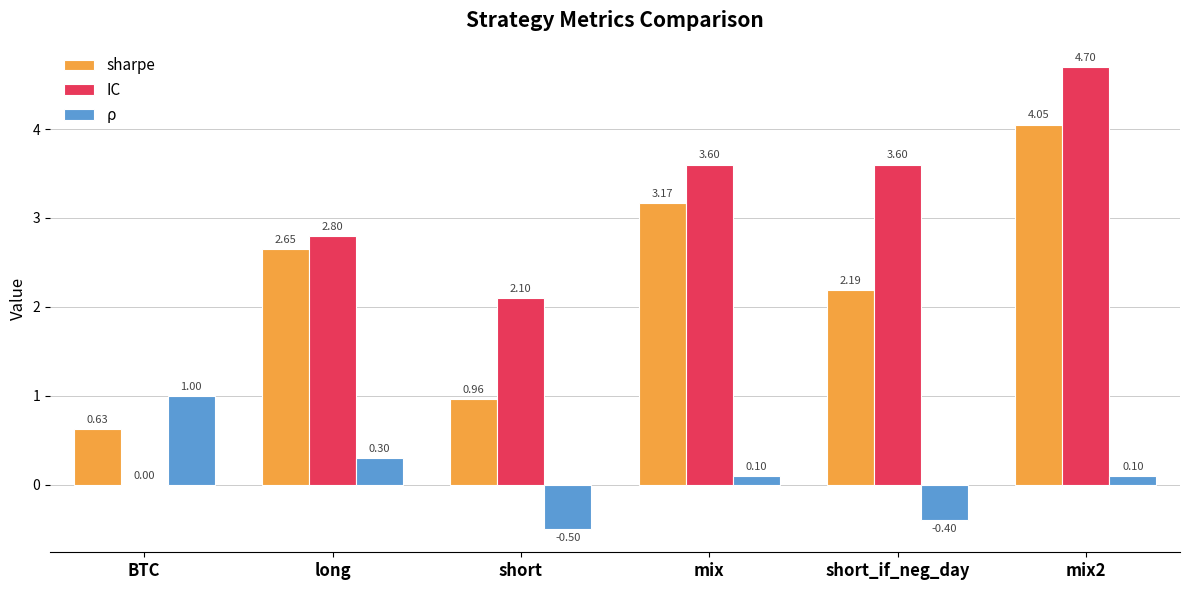

How many series are shown in this chart?

3